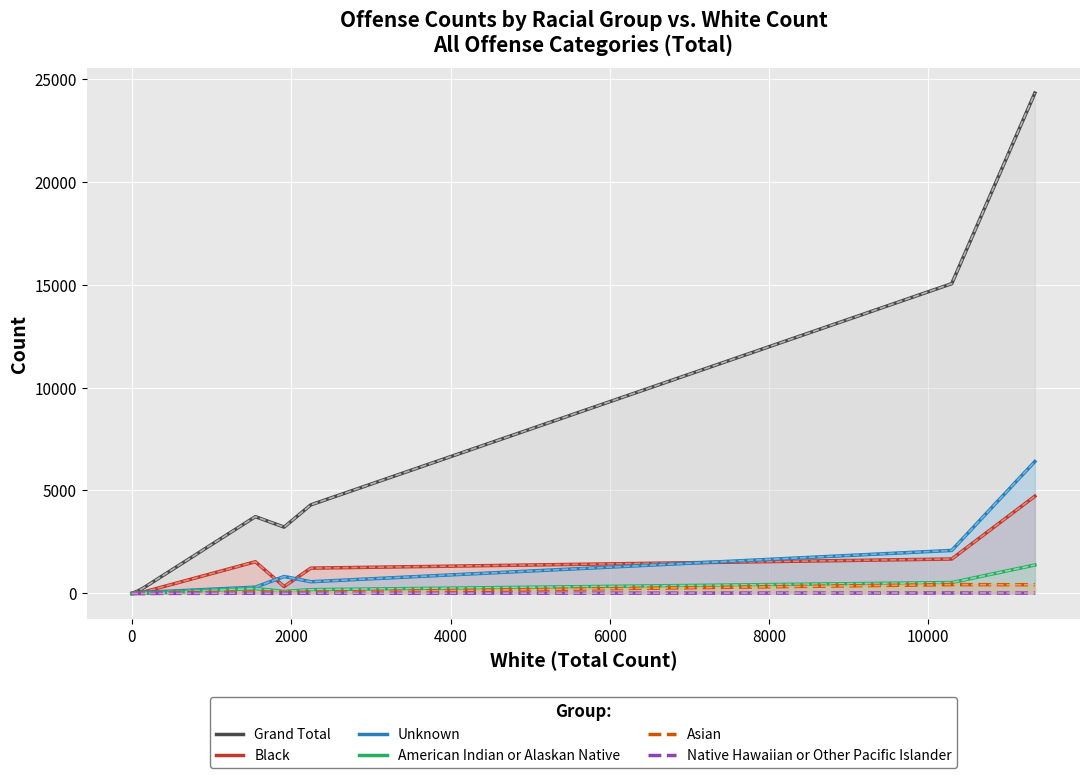

What are all the series names shown in the legend?

Grand Total, Black, Unknown, American Indian or Alaskan Native, Asian, Native Hawaiian or Other Pacific Islander